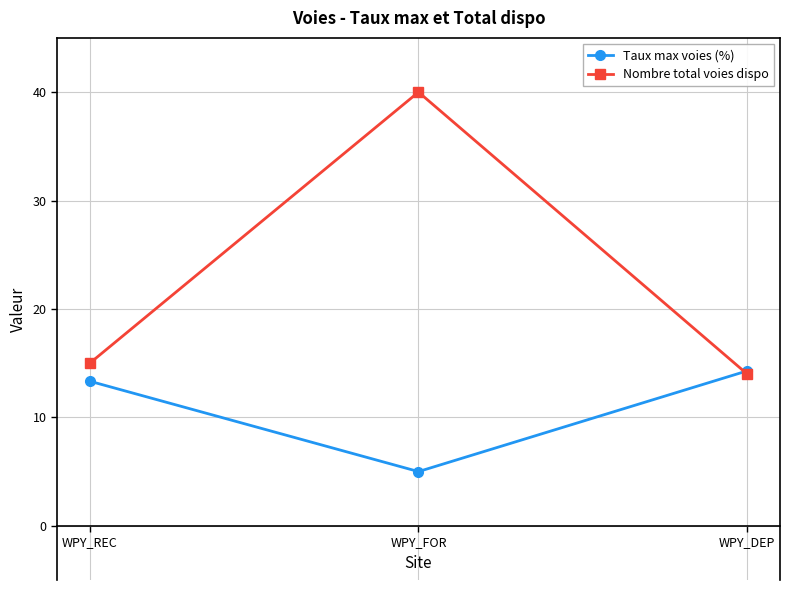

What is the smallest value displayed?

5.0